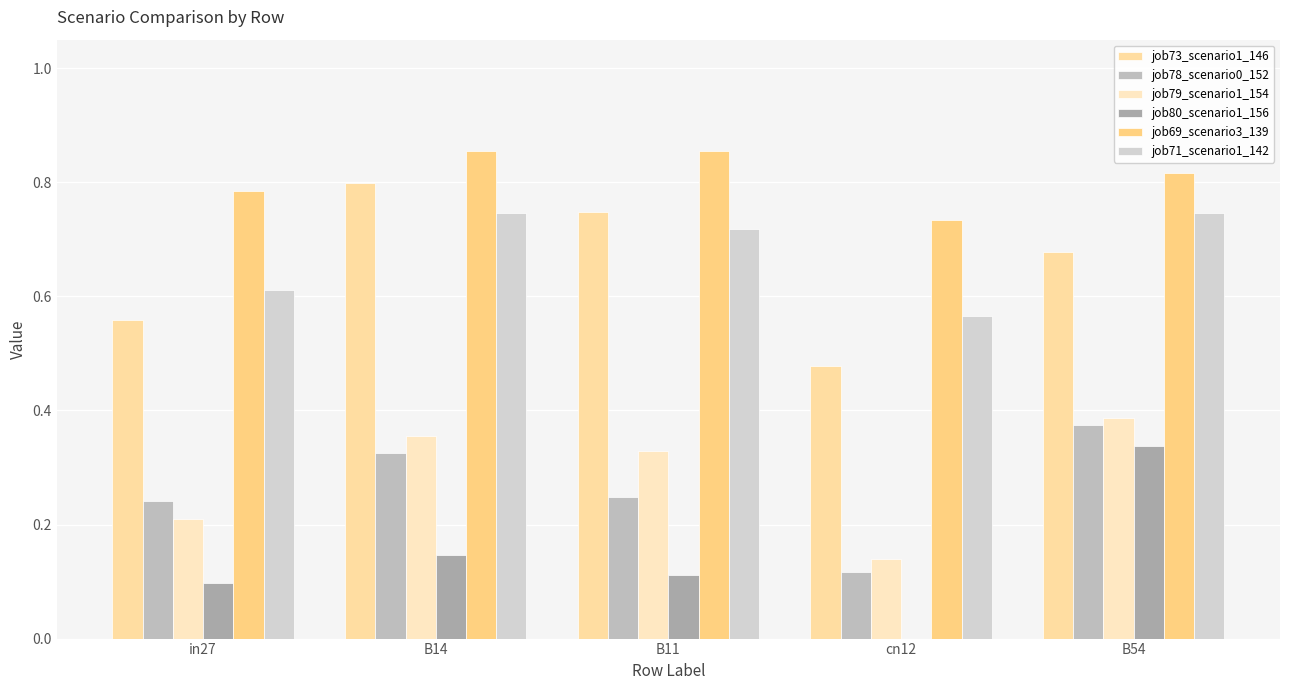

What are all the series names shown in the legend?

job73_scenario1_146, job78_scenario0_152, job79_scenario1_154, job80_scenario1_156, job69_scenario3_139, job71_scenario1_142